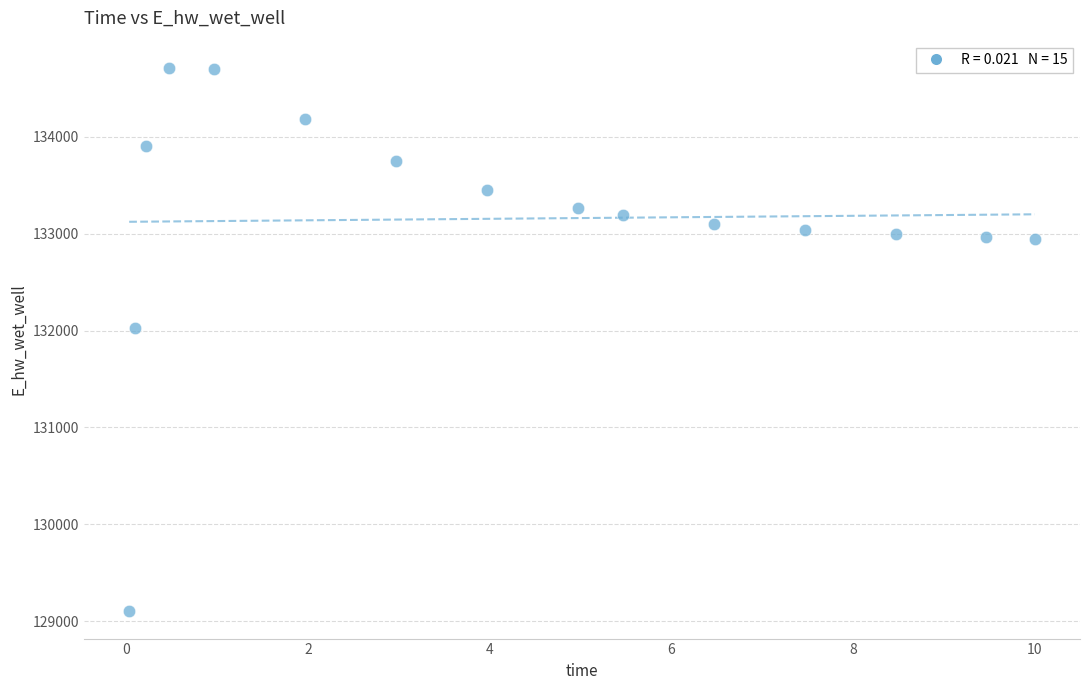

What Y value in the scatter plot is closest to 131906?

132028.9